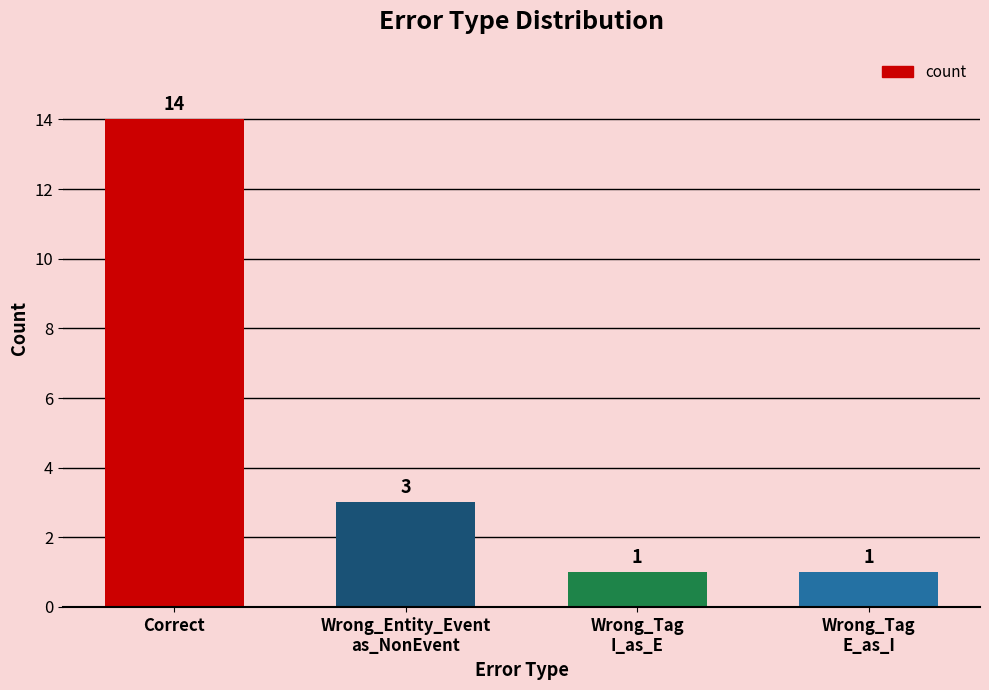

Approximately how many times larger is the value at Correct compared to Wrong_Entity_Event
as_NonEvent?

4.7